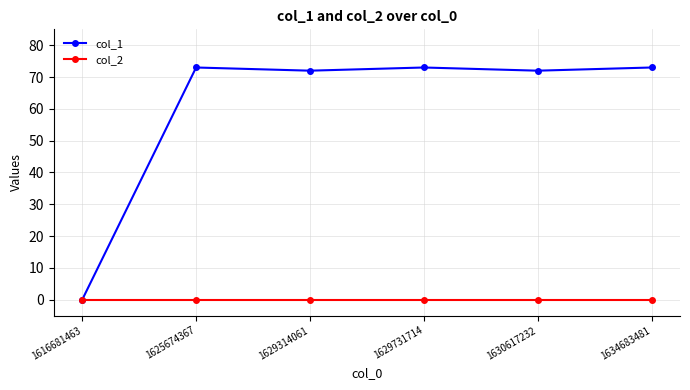

Between 1616681463 and 1629731714, which series saw the biggest shift?

col_1